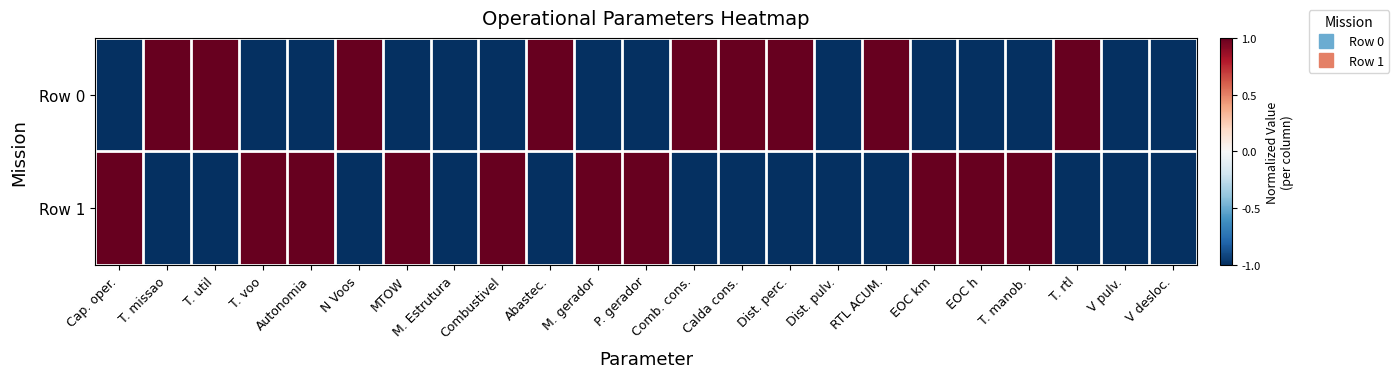

Reading left to right, transcribe all the data shown in this chart.

Row 0: Cap. oper.=-1	T. missao=1	T. util=1	T. voo=-1	Autonomia=-1	N Voos=1	MTOW=-1	M. Estrutura=-1	Combustivel=-1	Abastec.=1	M. gerador=-1	P. gerador=-1	Comb. cons.=1	Calda cons.=1	Dist. perc.=1	Dist. pulv.=-1	RTL ACUM.=1	EOC km=-1	EOC h=-1	T. manob.=-1	T. rtl=1	V pulv.=-1	V desloc.=-1
Row 1: Cap. oper.=1	T. missao=-1	T. util=-1	T. voo=1	Autonomia=1	N Voos=-1	MTOW=1	M. Estrutura=-1	Combustivel=1	Abastec.=-1	M. gerador=1	P. gerador=1	Comb. cons.=-1	Calda cons.=-1	Dist. perc.=-1	Dist. pulv.=-1	RTL ACUM.=-1	EOC km=1	EOC h=1	T. manob.=1	T. rtl=-1	V pulv.=-1	V desloc.=-1